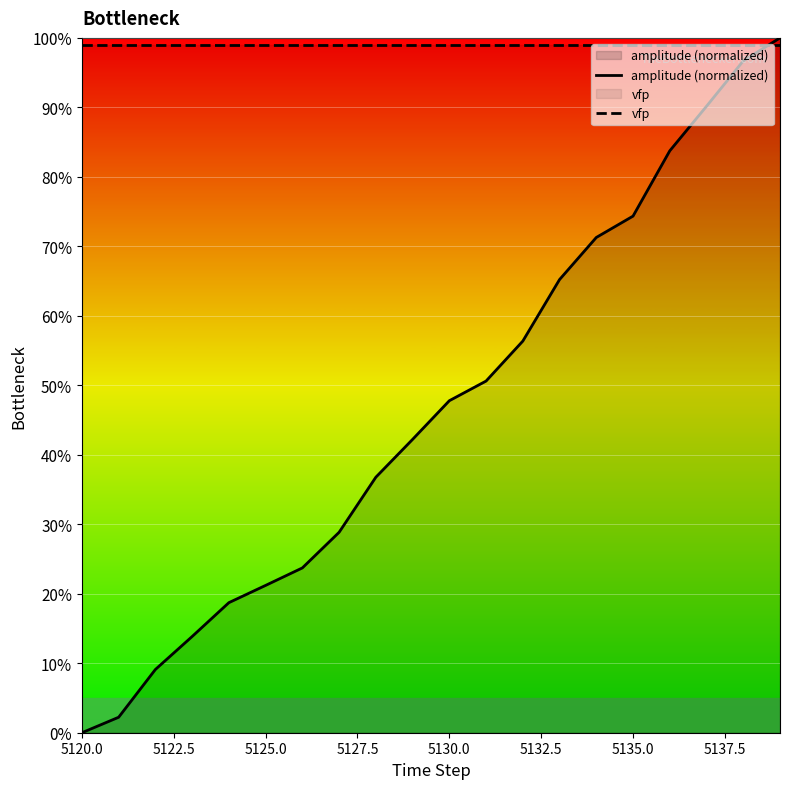

Which series has the widest spread of values?

amplitude (normalized)